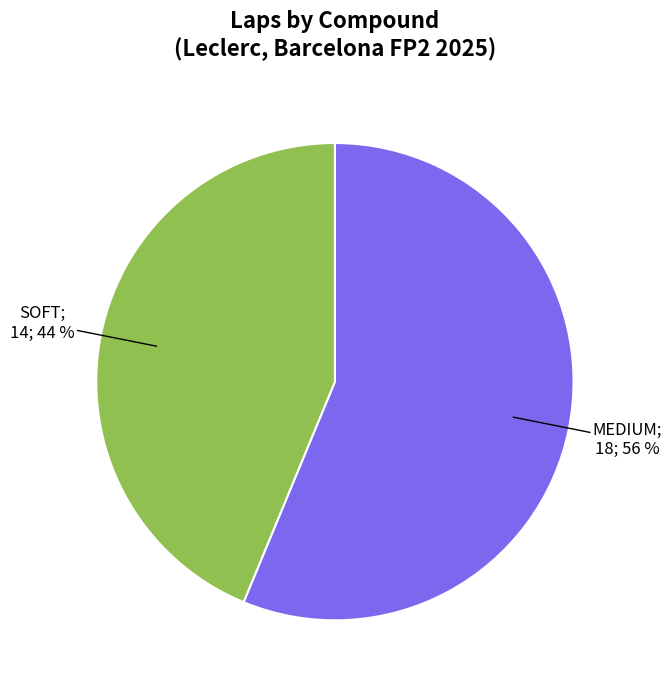

Is there any slice that represents more than half of the pie?

Yes